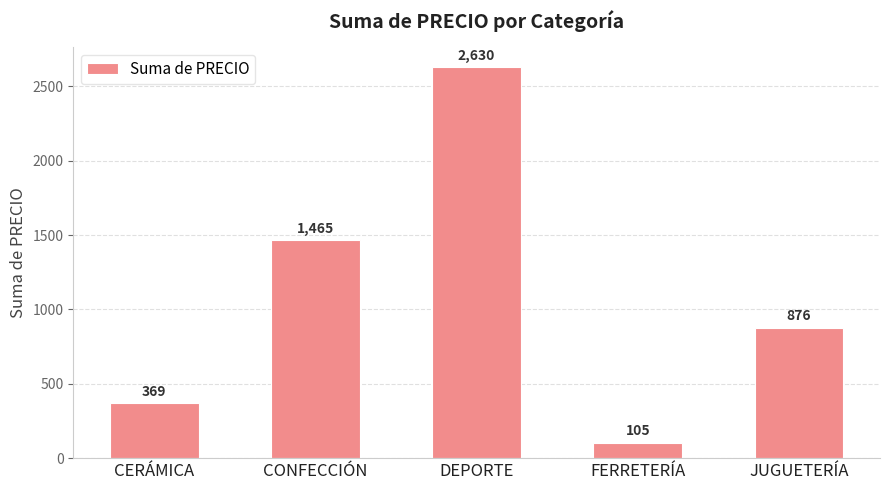

Count the number of values greater than 875.

3